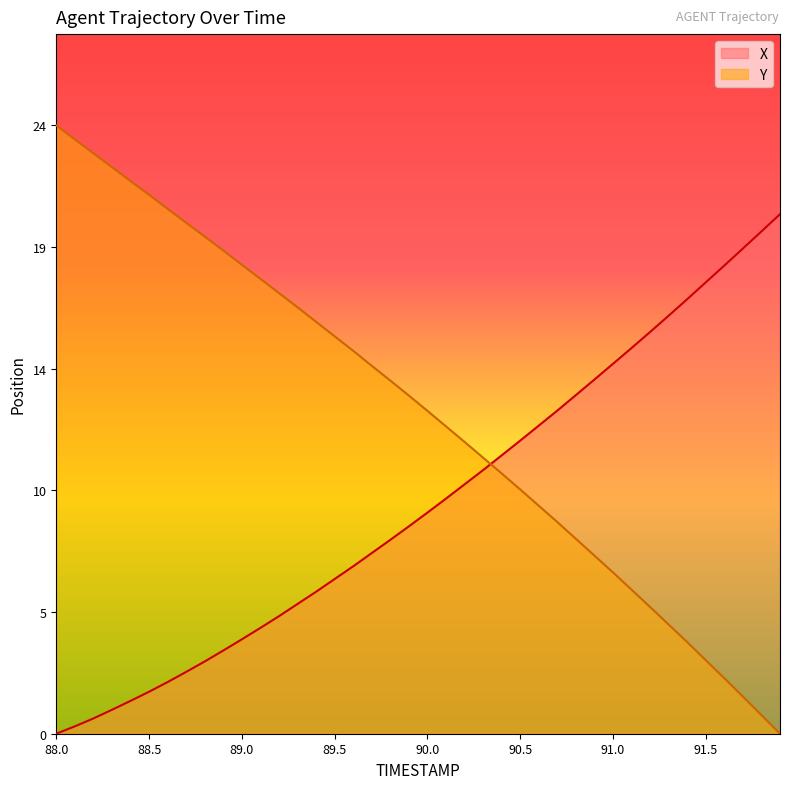

Which series ends up on top after the final intersection of Y and X?

X